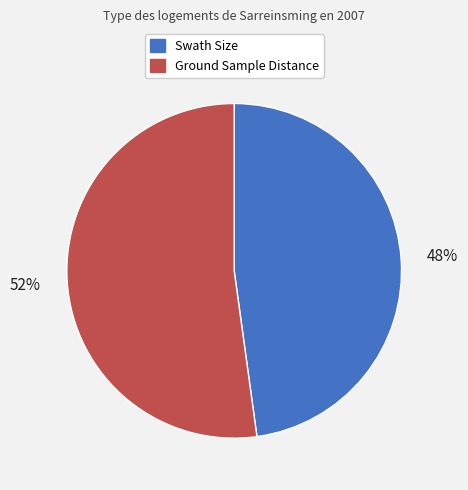

Rank the categories by value from lowest to highest.

Swath Size, Ground Sample Distance